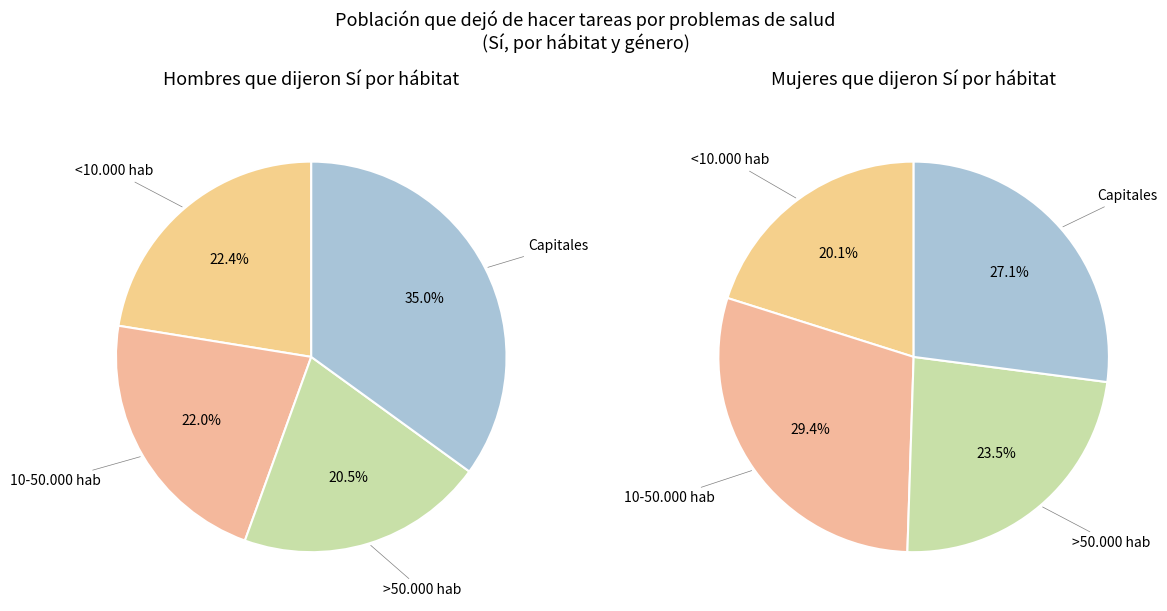

Does 10-50.000 hab represent more than half of the total?

No